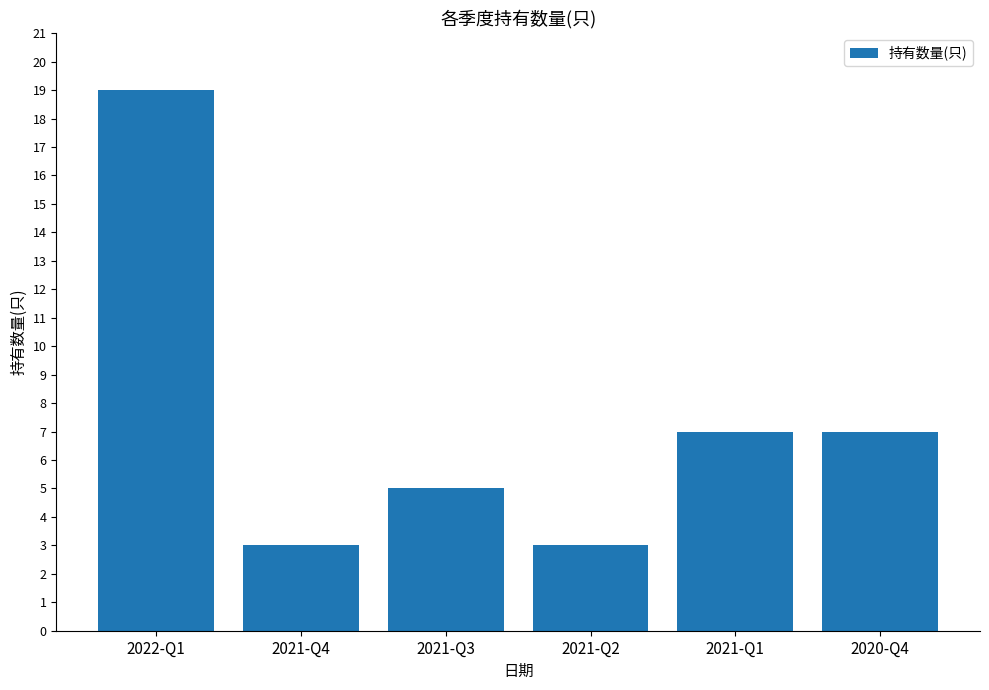

What is the sum of all values?

44